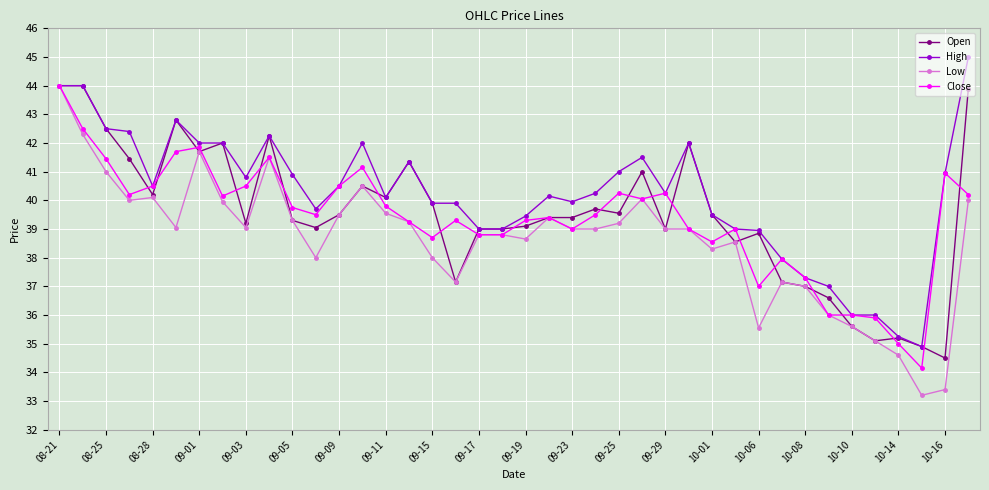

How many lines are shown in the chart?

4